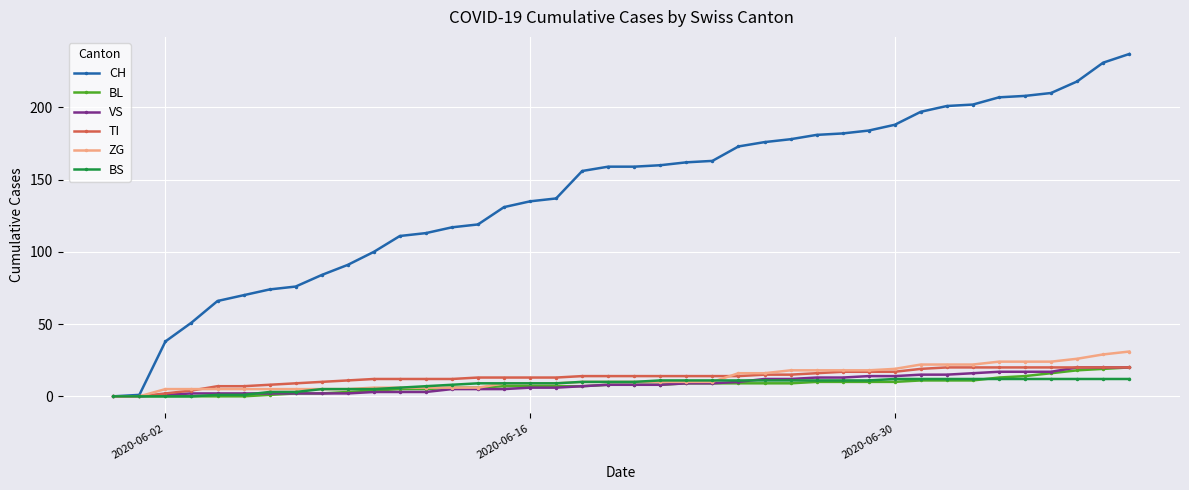

How many lines are shown in the chart?

6